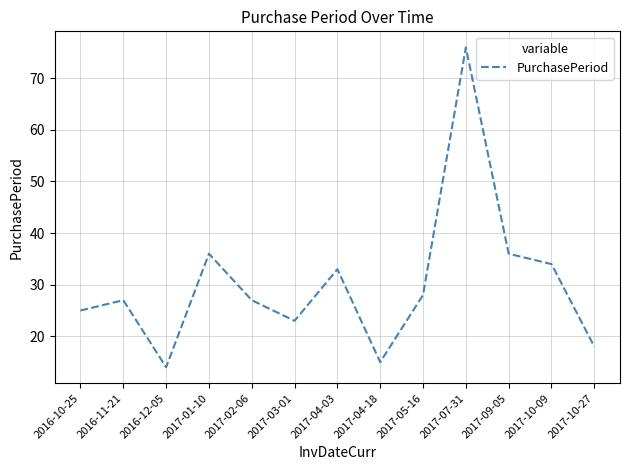

What is the ratio of the value at 2017-01-10 to the value at 2016-10-25?

1.4